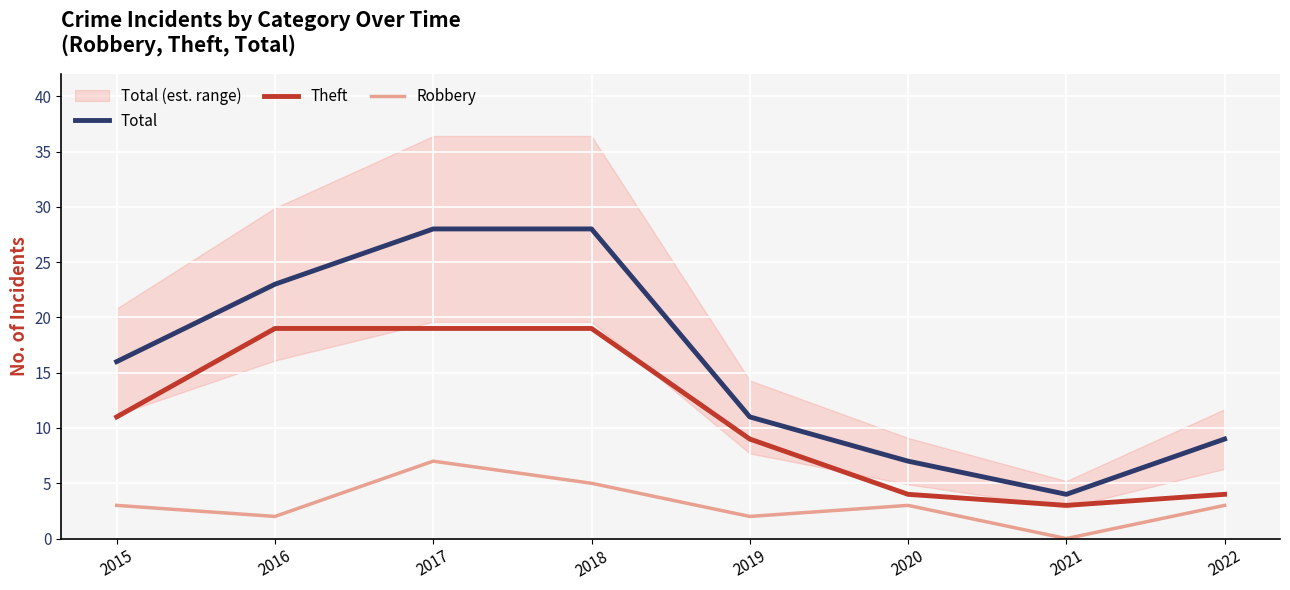

Rank the series at 2021 from lowest to highest value.

Robbery, Theft, Total